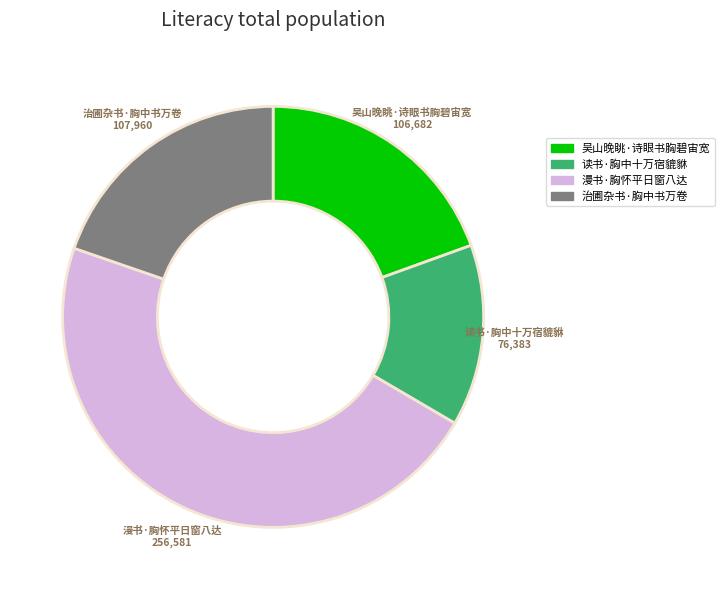

Is 读书·胸中十万宿貔貅 the majority of the pie?

No